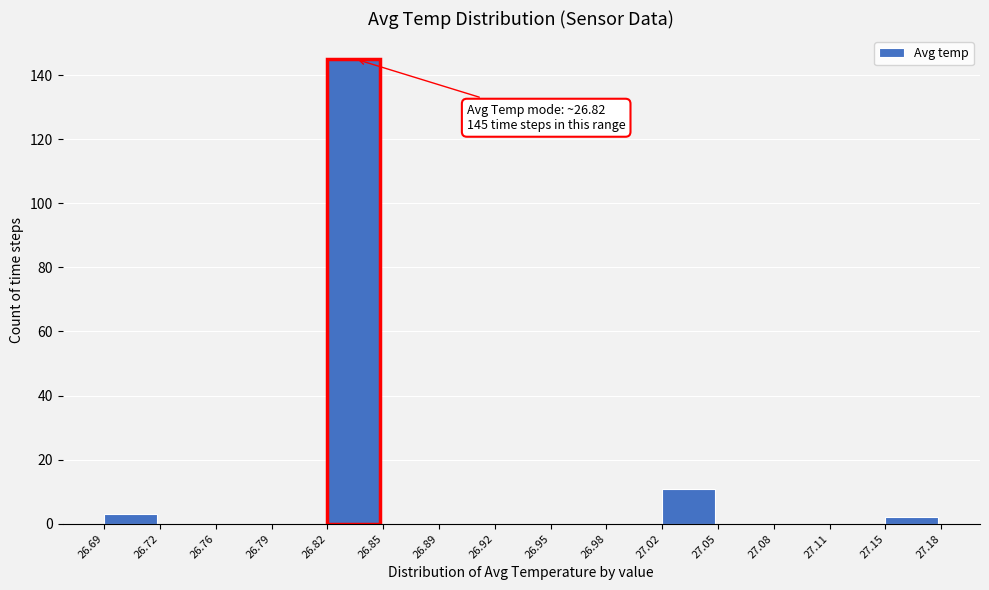

Over which range of the x-axis is the bar tallest?

26.82 to 26.85